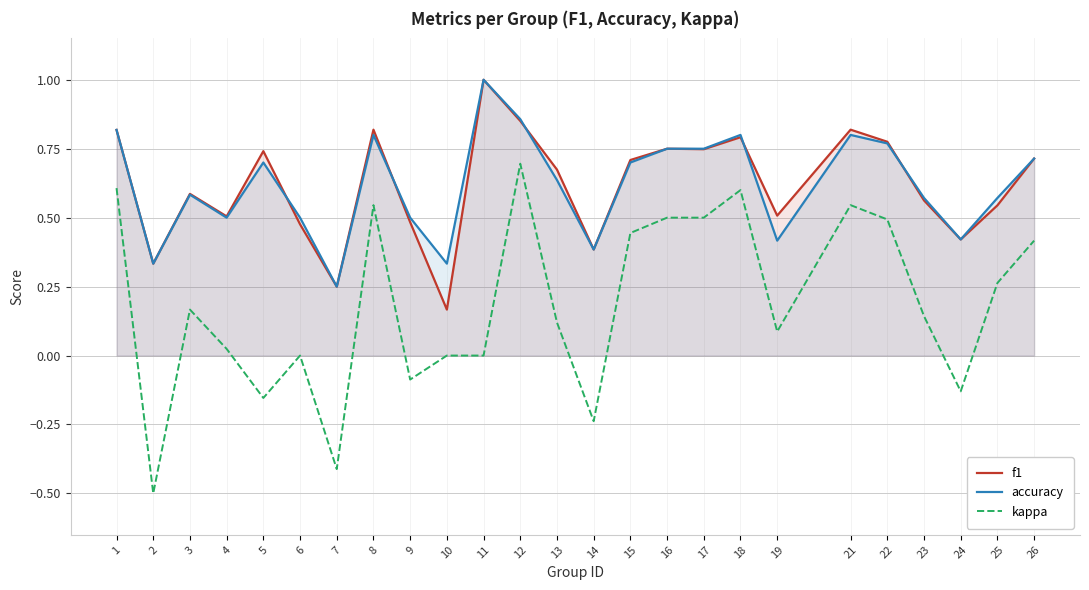

What is the minimum value shown in the chart?

-0.5